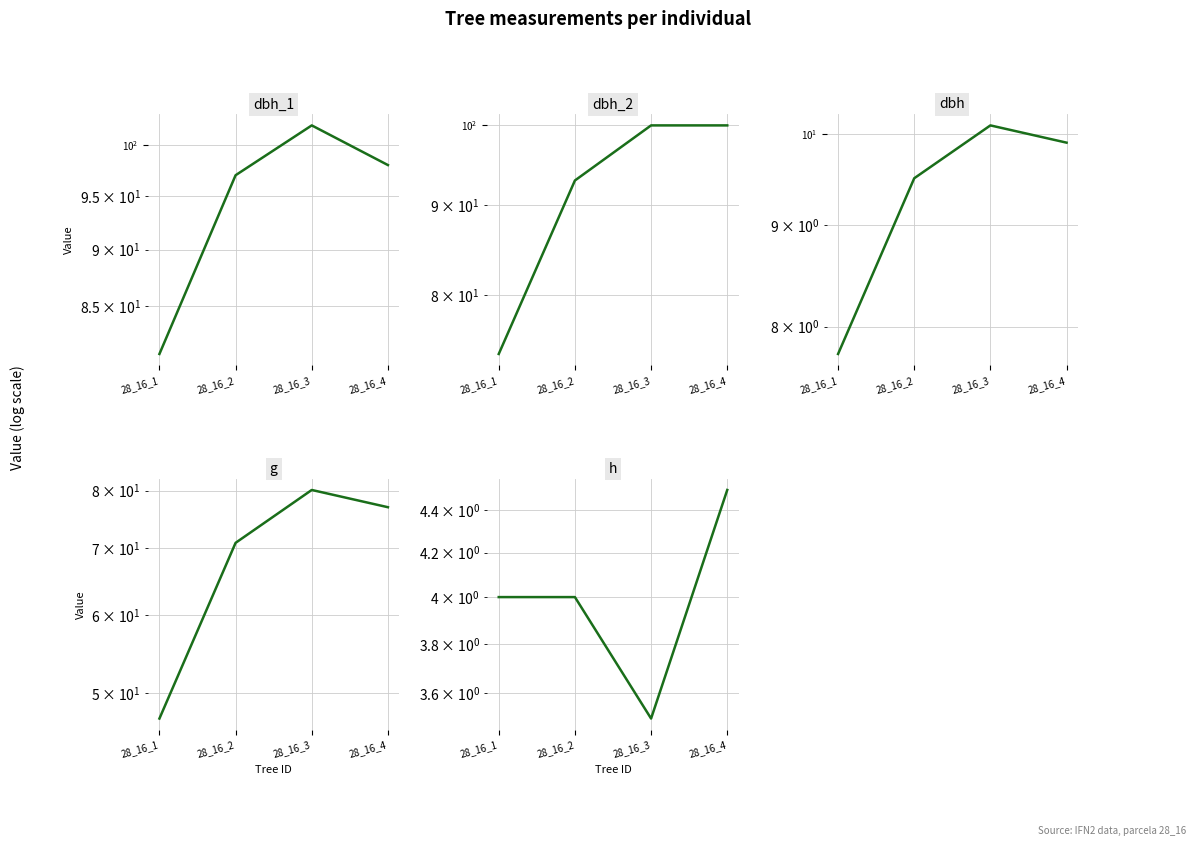

Reading right to left, list all the values displayed in this chart.

dbh_1: 98.0	102.0	97.0	81.0
dbh_2: 100.0	100.0	93.0	74.0
dbh: 9.9	10.1	9.5	7.8
g: 77.0	80.1	70.9	47.2
h: 4.5	3.5	4.0	4.0